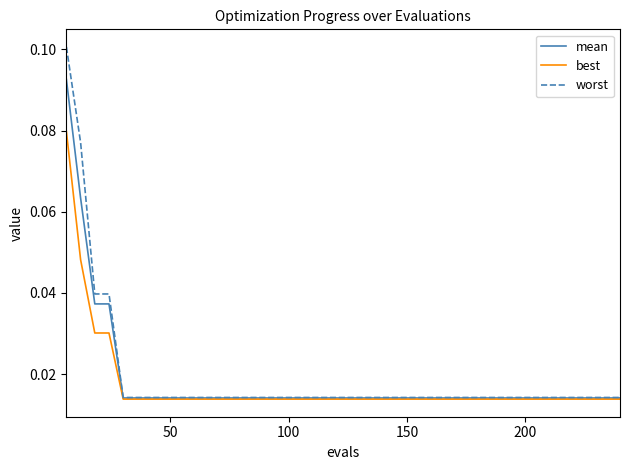

Rank the series by their maximum value, from lowest to highest.

best, mean, worst